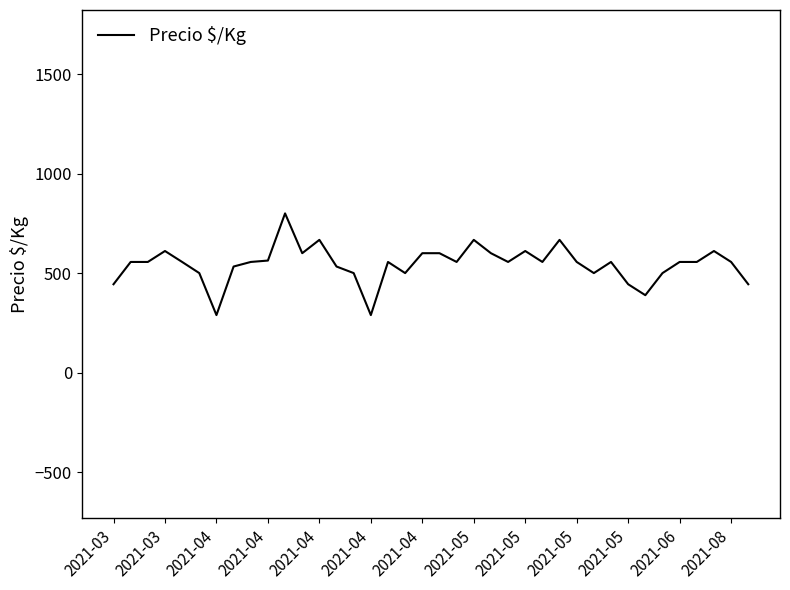

True or false: there are more than 0 points higher than both neighbors.

True